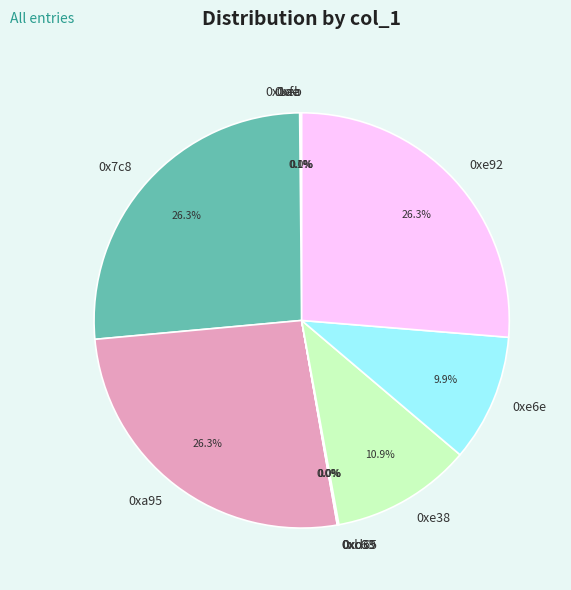

Is it true that 0xa95 is 26% of the pie?

True